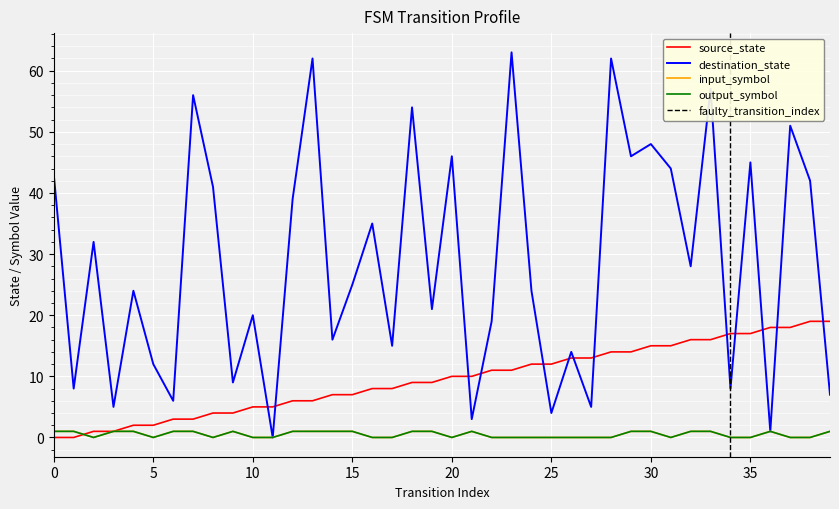

True or false: destination_state and output_symbol cross at least once.

False